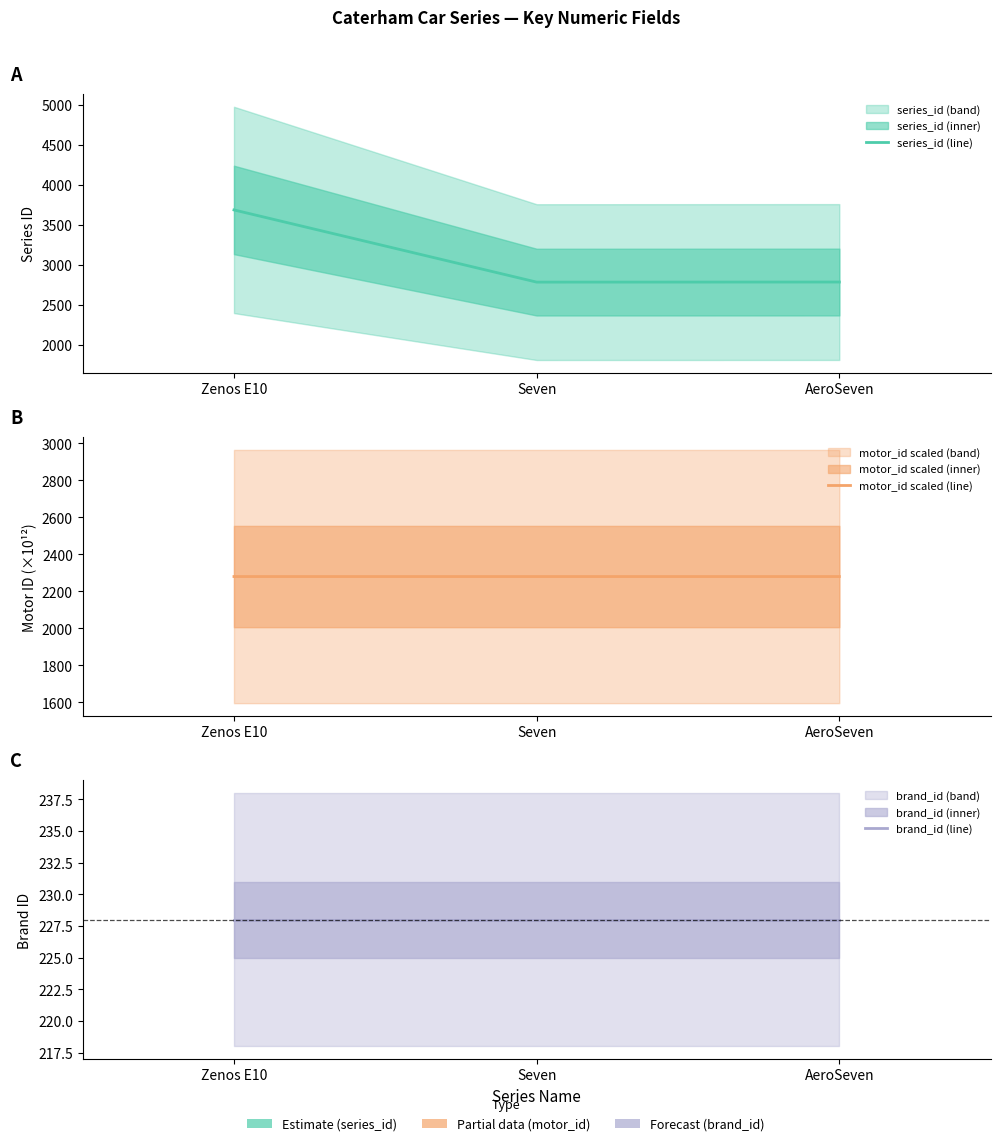

True or false: series_id (line) has a value of 821.3 at AeroSeven.

False